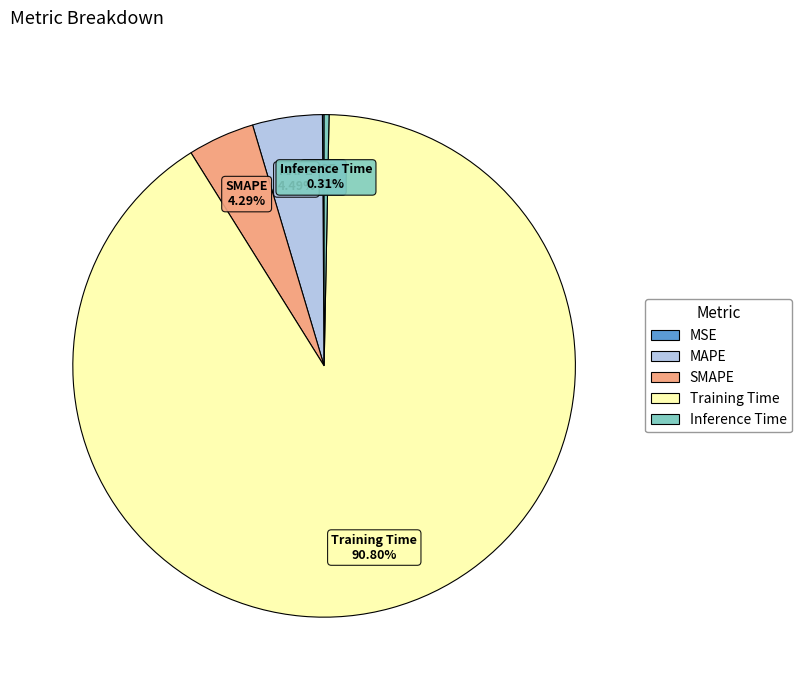

True or false: MAPE accounts for 4% of the total.

True